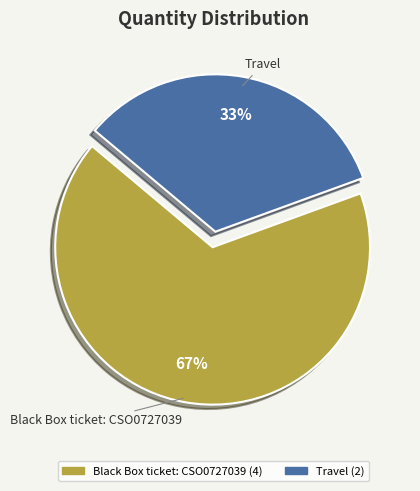

Approximately how many times larger is the value at Travel compared to Black Box ticket: CSO0727039?

0.5